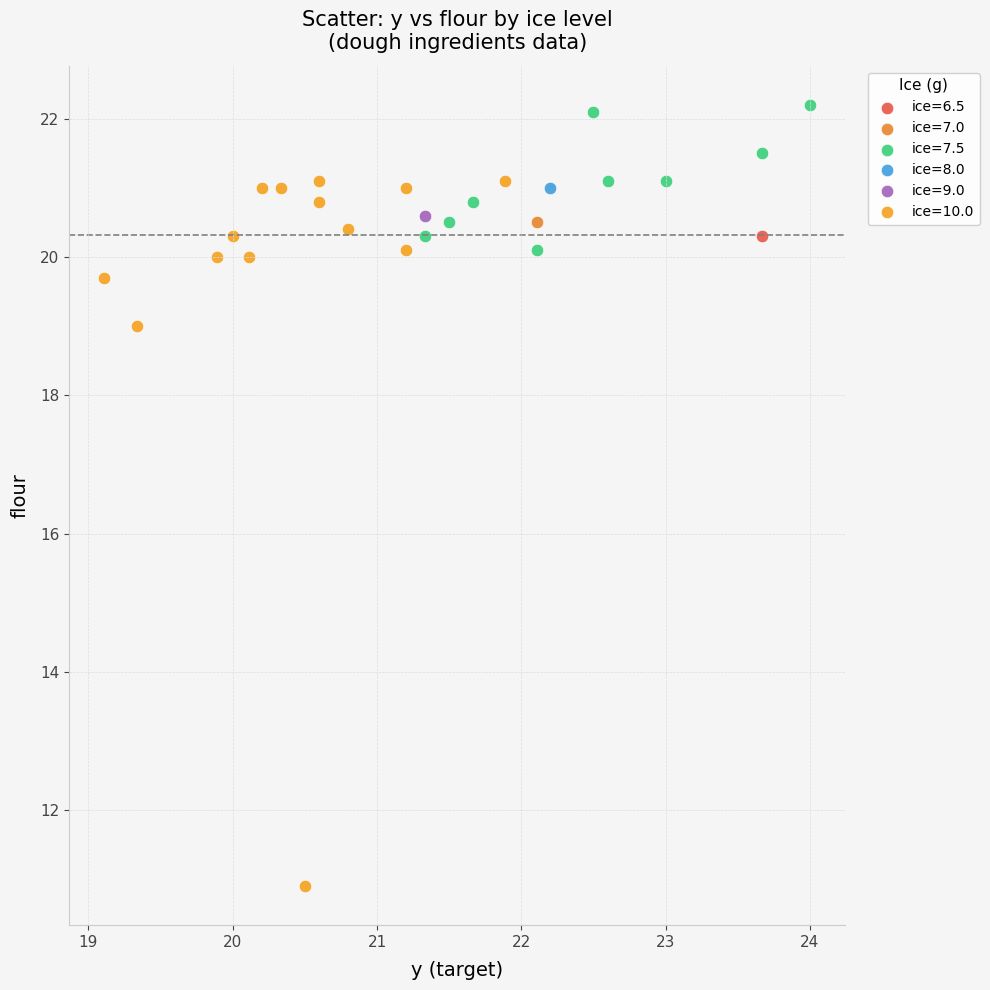

What are all the series names shown in the legend?

ice=6.5, ice=7.0, ice=7.5, ice=8.0, ice=9.0, ice=10.0